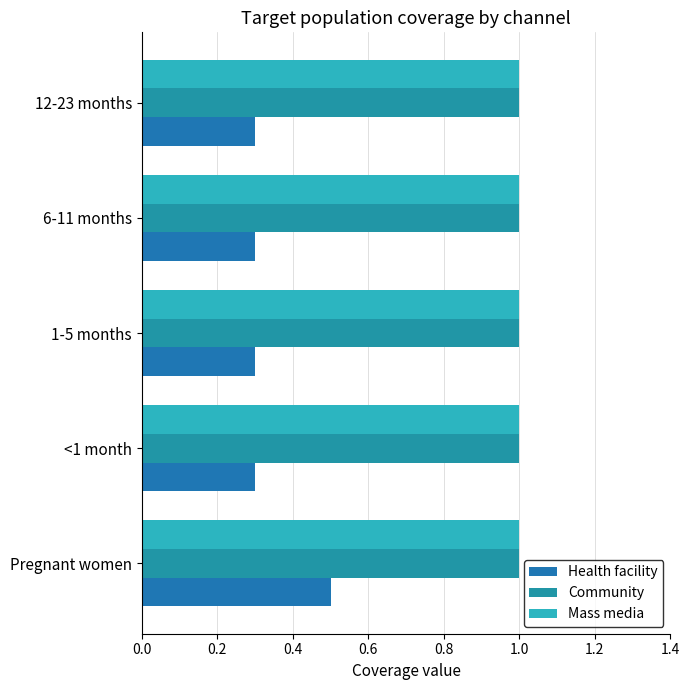

Which series has the widest spread of values?

Health facility